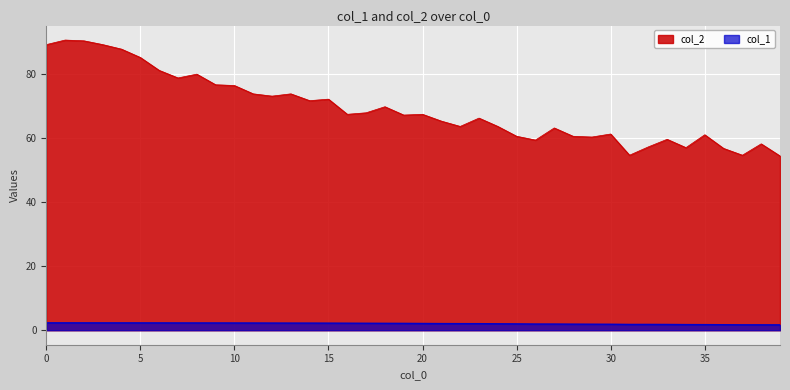

Which series has the largest range (max minus min)?

col_2